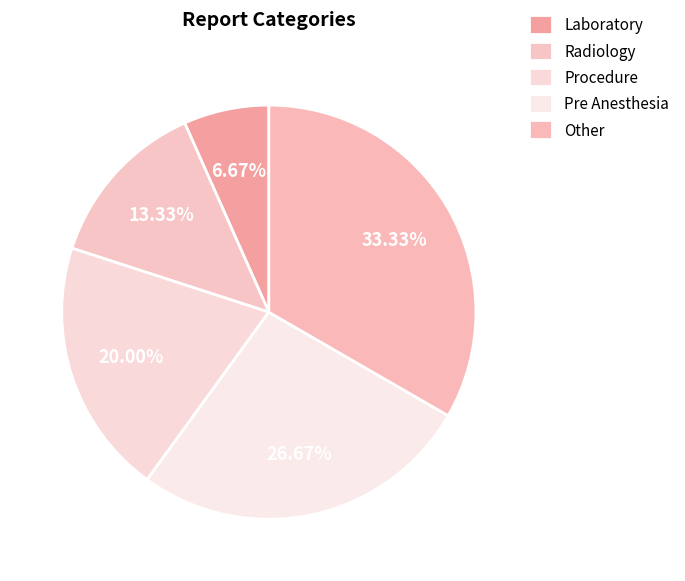

What is the change in value from Laboratory to Radiology?

+1